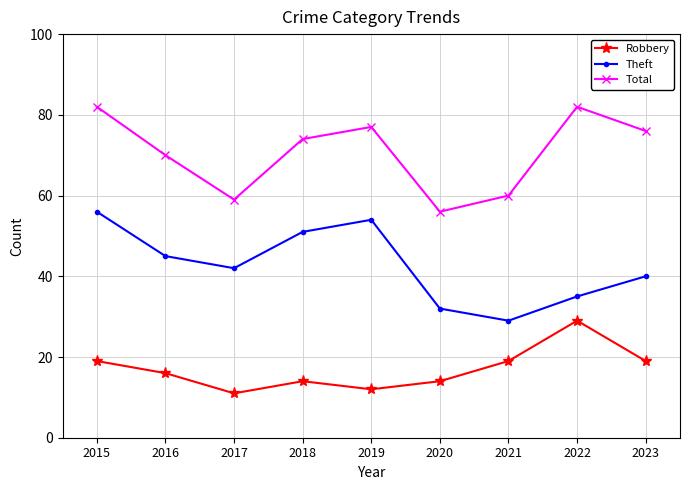

What is the minimum value for Robbery?

11